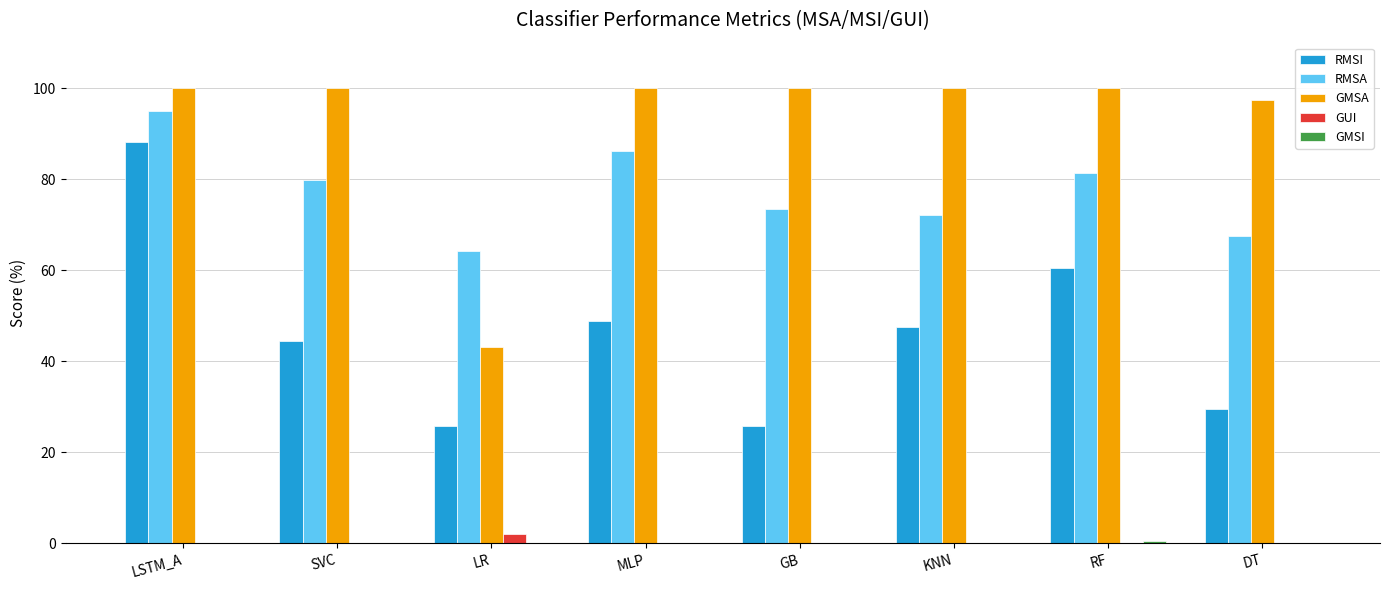

What is the approximate value of RMSI at GB?

25.9